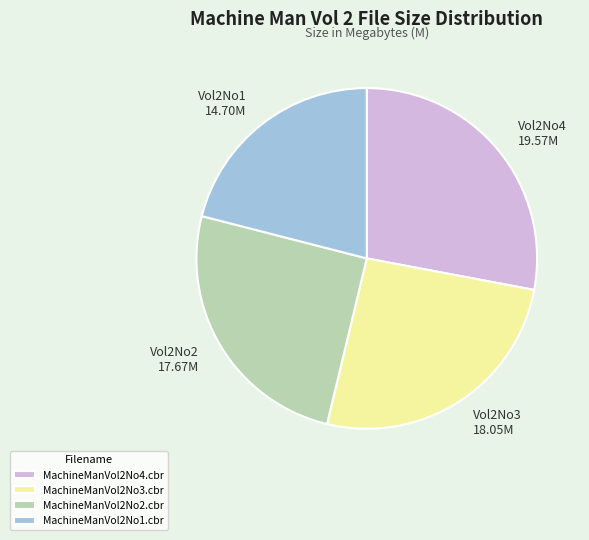

Does MachineManVol2No1.cbr account for over 50% of the chart?

No